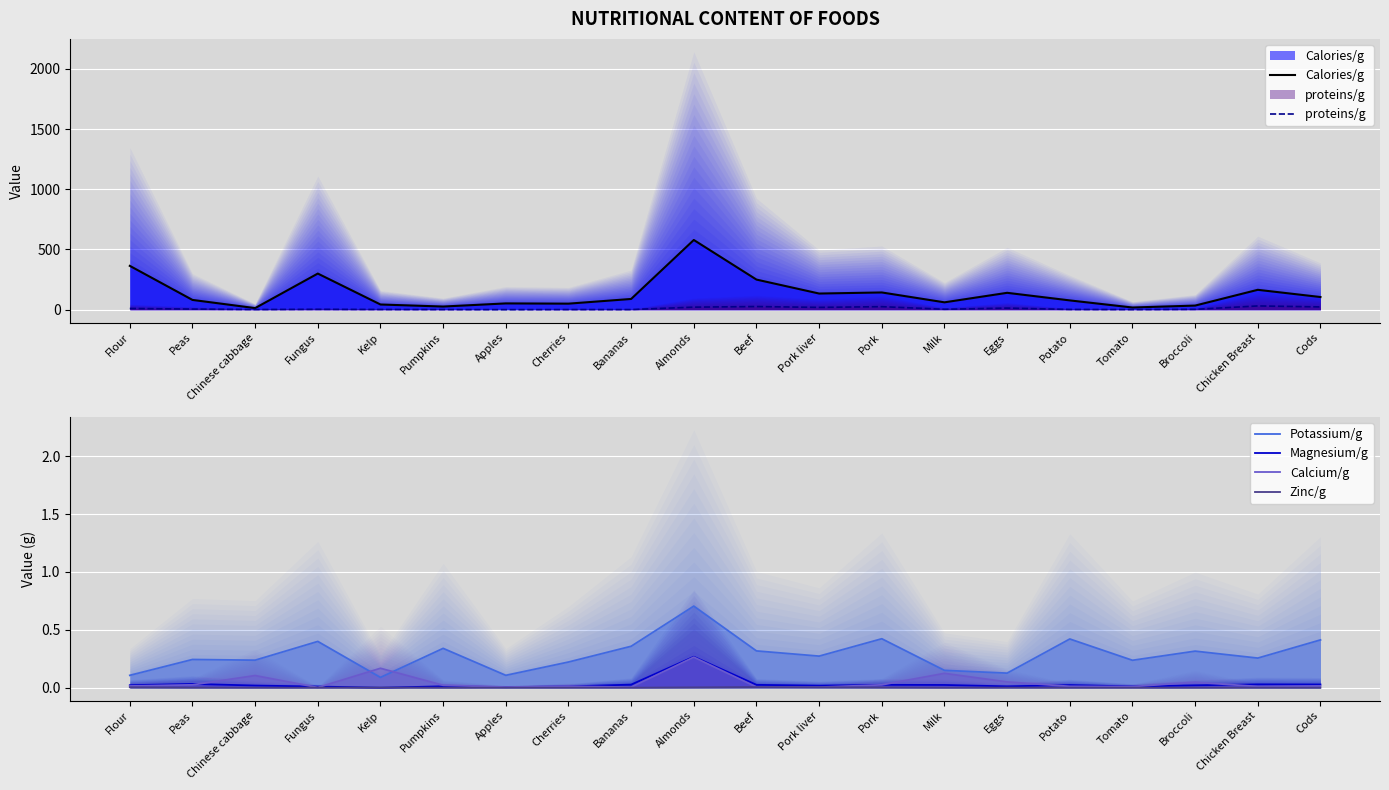

True or false: Calories/g and Zinc/g intersect in this chart.

False